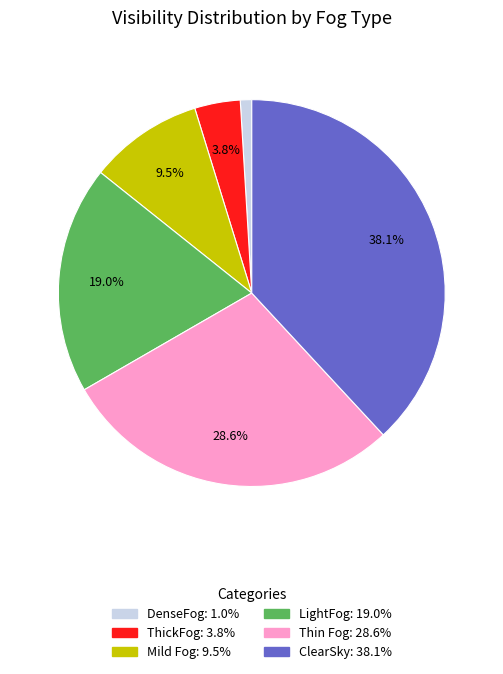

Do Thin Fog and Mild Fog together represent more than half of the pie?

No